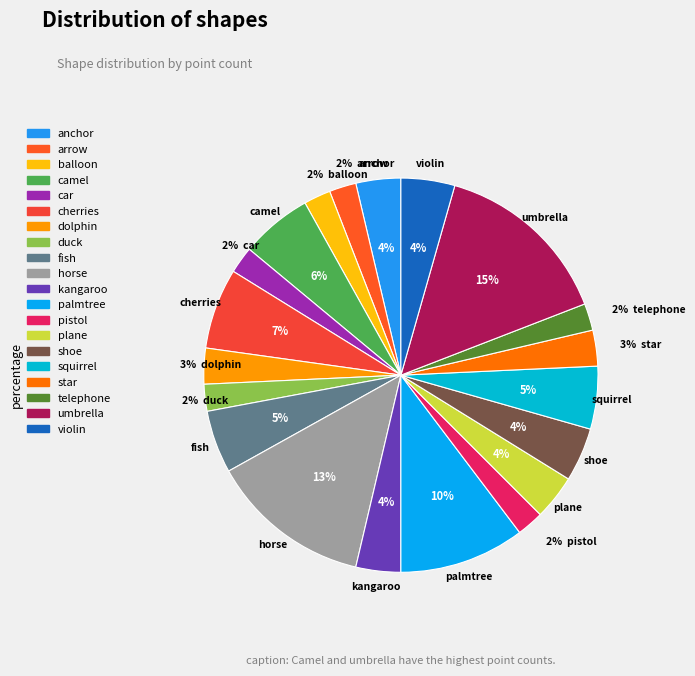

How much of the chart is everything except balloon?

97.8%